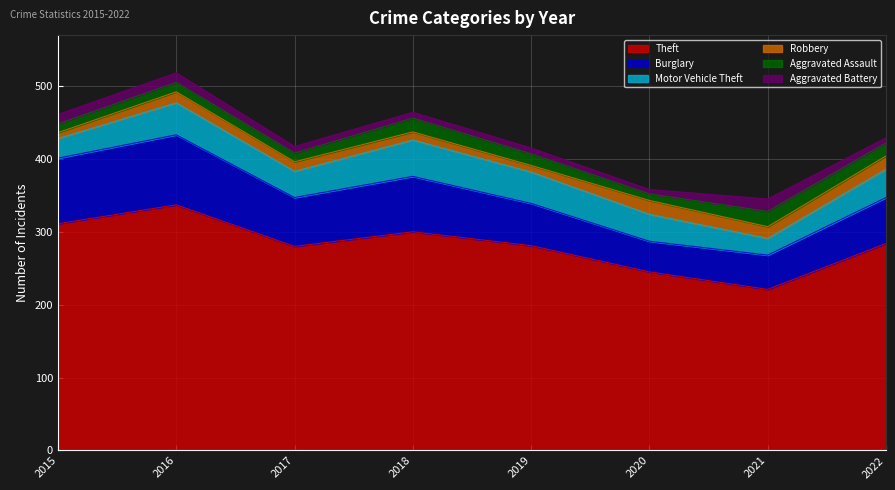

Where is Motor Vehicle Theft nearest to the value 36?

2017